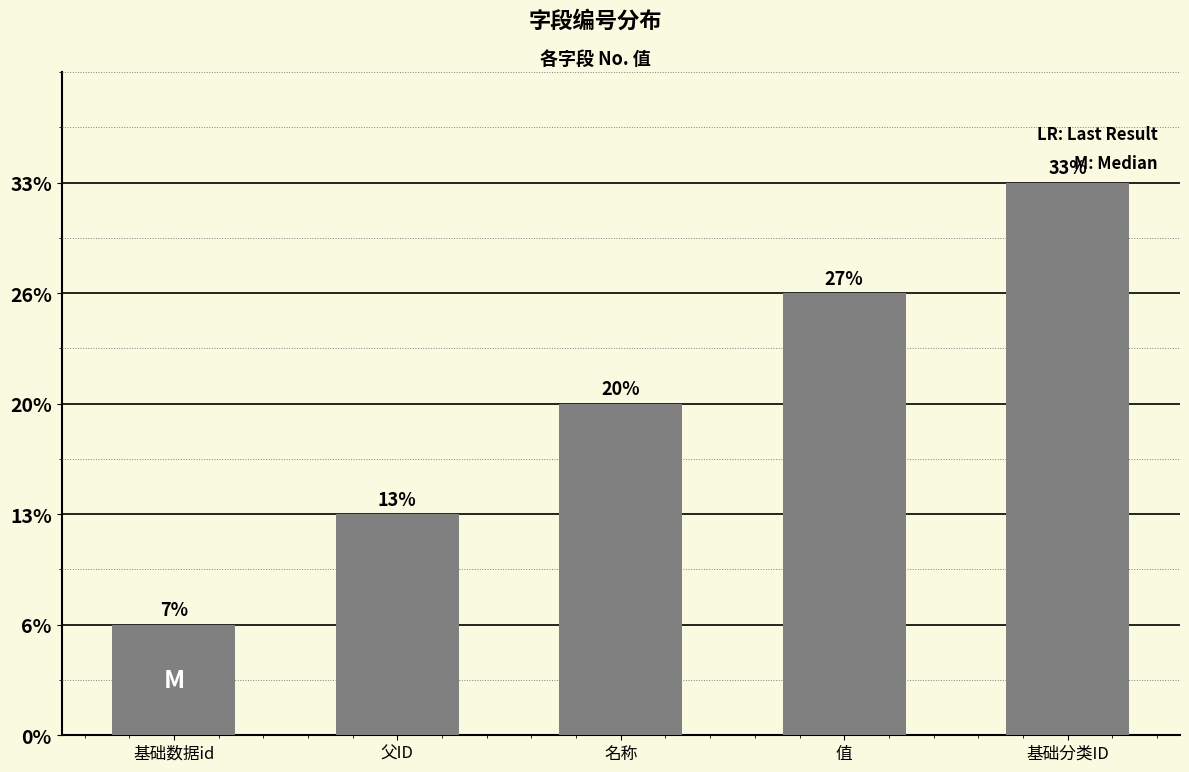

Are the bars horizontal?

No